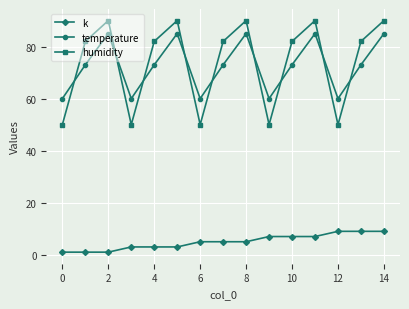

At how many categories does at least one series exceed 58?

15